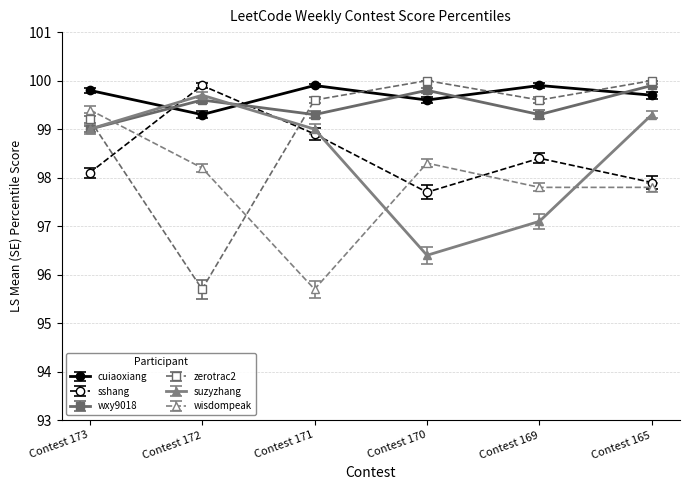

What is the total value across all series at Contest 172?

592.4